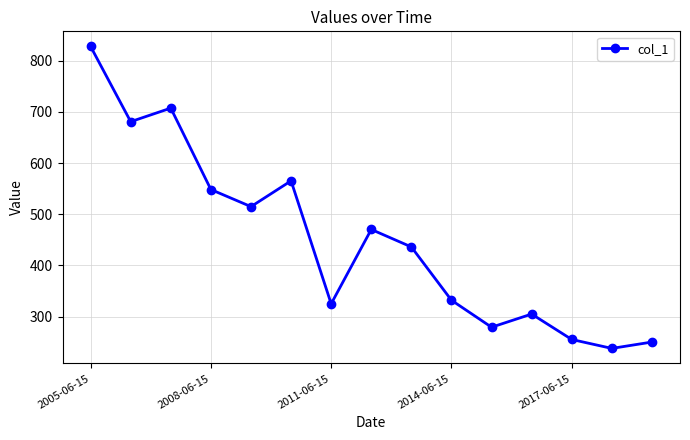

Reading left to right, list all the values displayed in this chart.

827.6	680.7	707.1	548.2	514.8	565.2	325.1	470.3	436.1	332.1	279.4	305.1	255.5	238.1	250.5